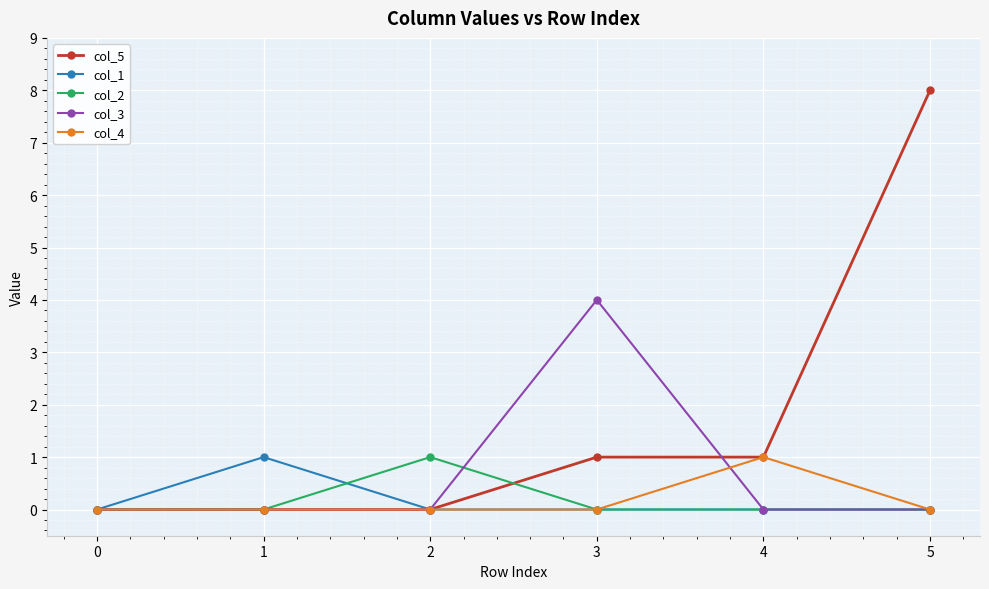

What is the value of the col_5 point at the 6th from the left?

8